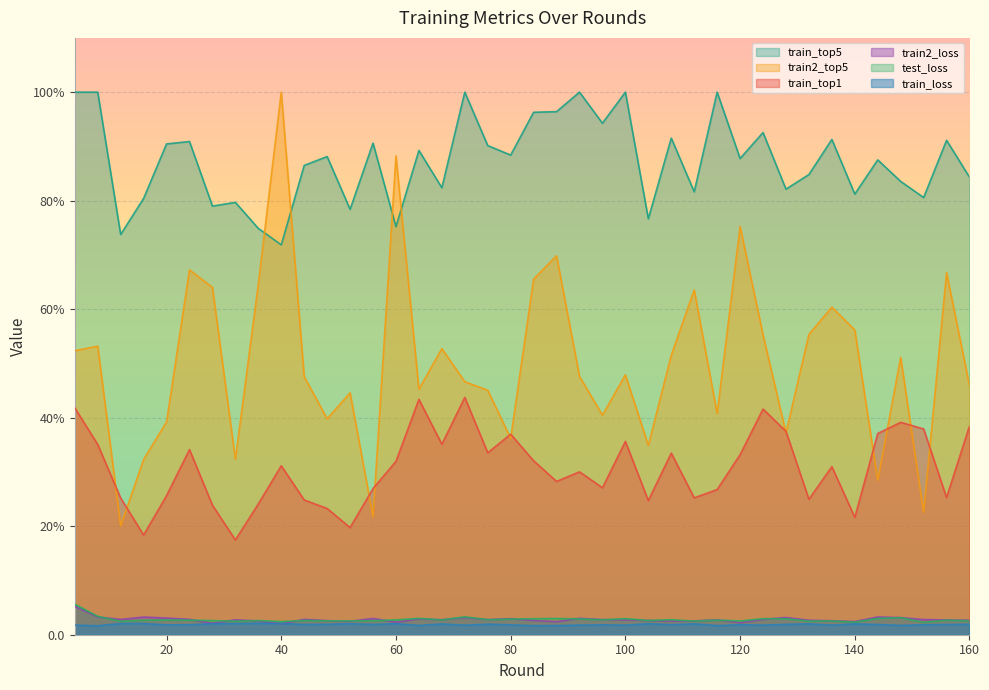

What is the value of the test_loss point at the 12th from the left?

2.6